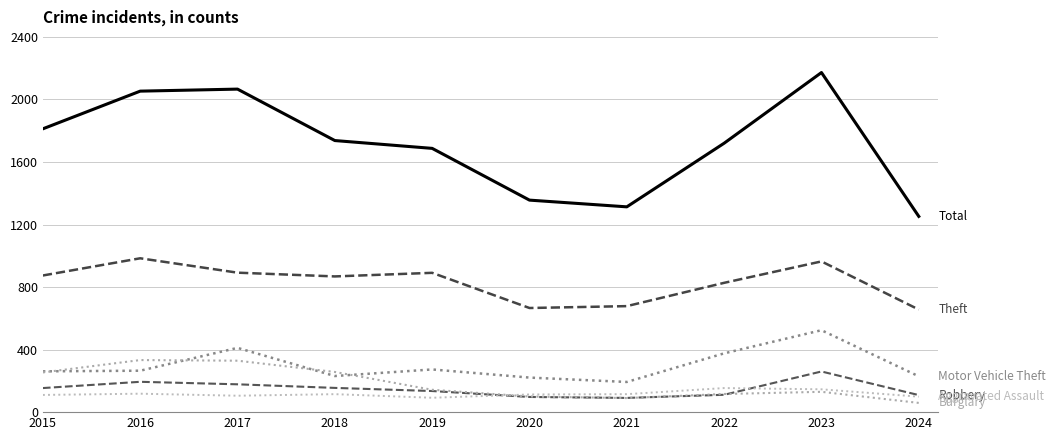

How many lines are shown in the chart?

6